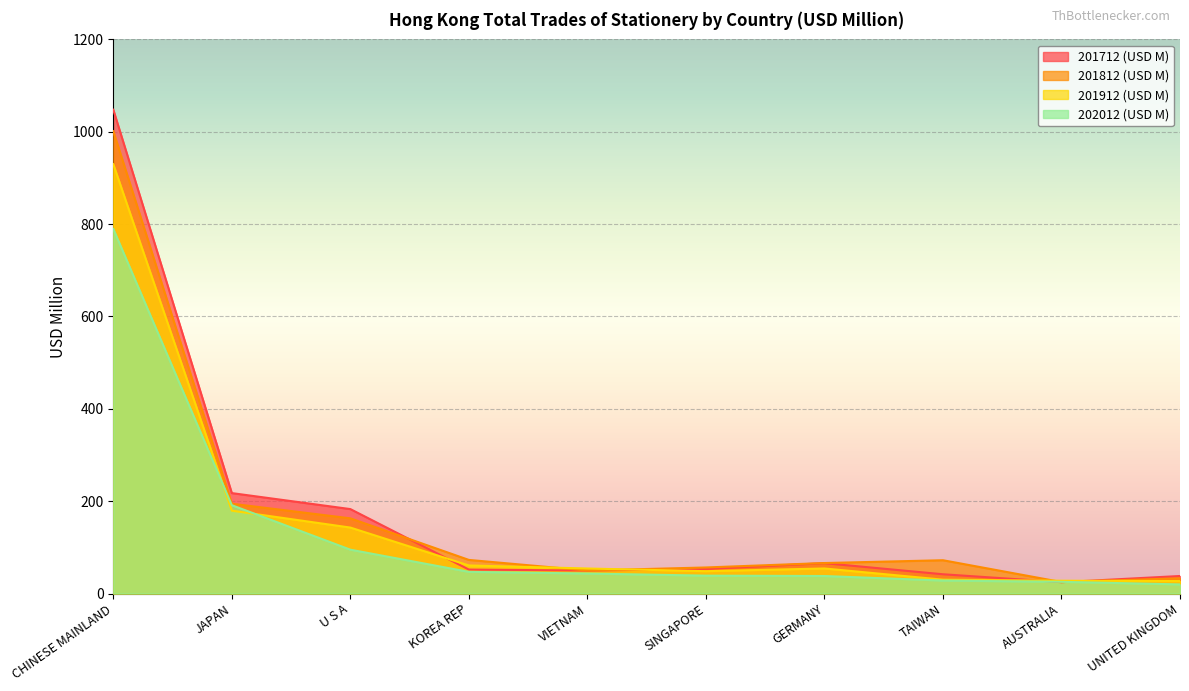

What is the highest value of the 201712 (USD M) series?

1047.8